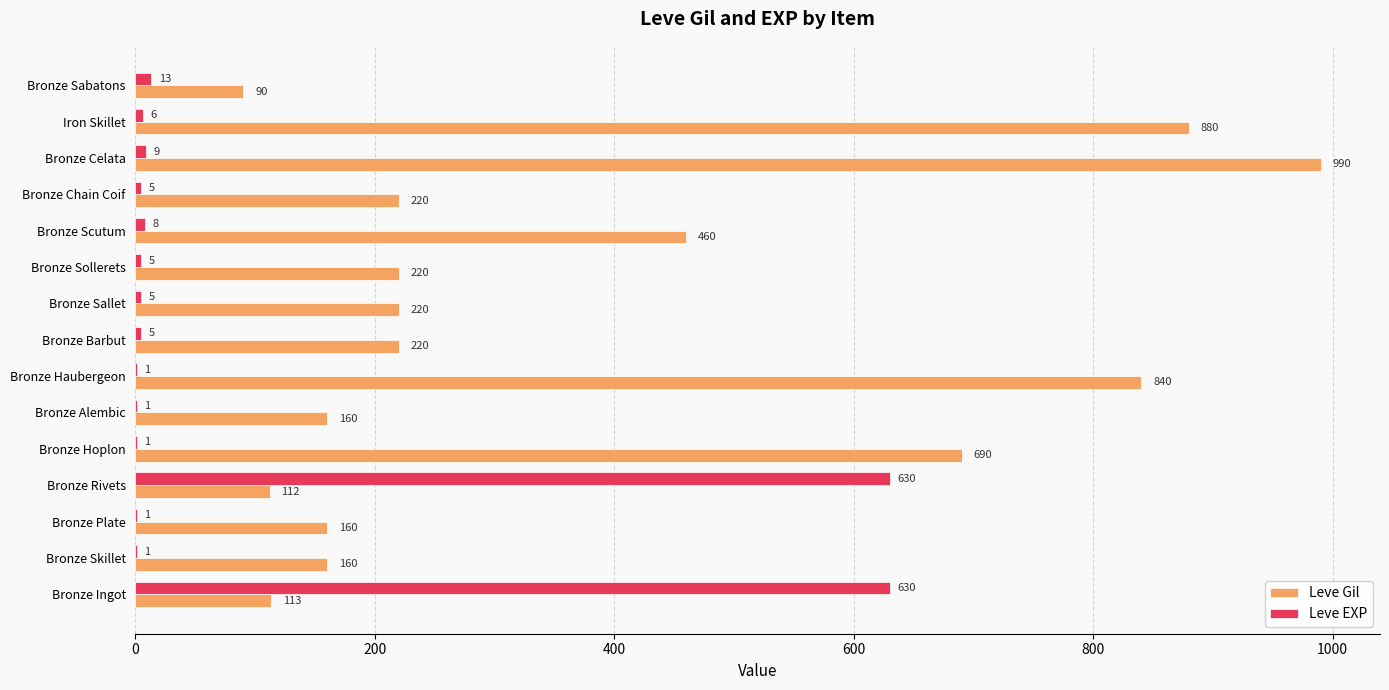

What is the sum of all Leve EXP values?

1321